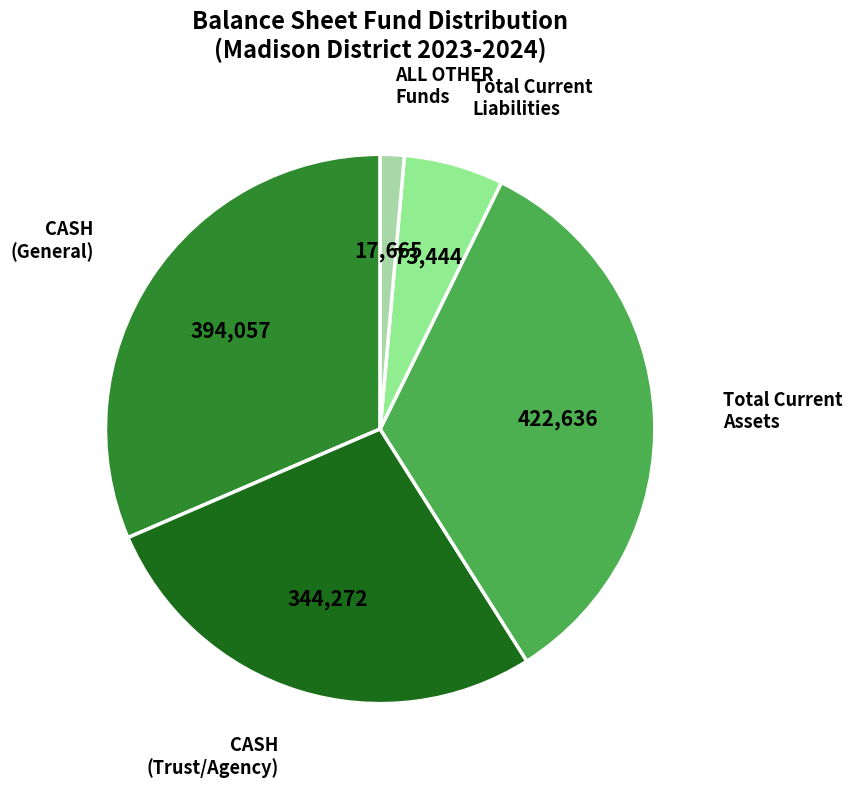

Approximately how many times larger is the value at Total Current Assets compared to CASH (Trust/Agency)?

1.2